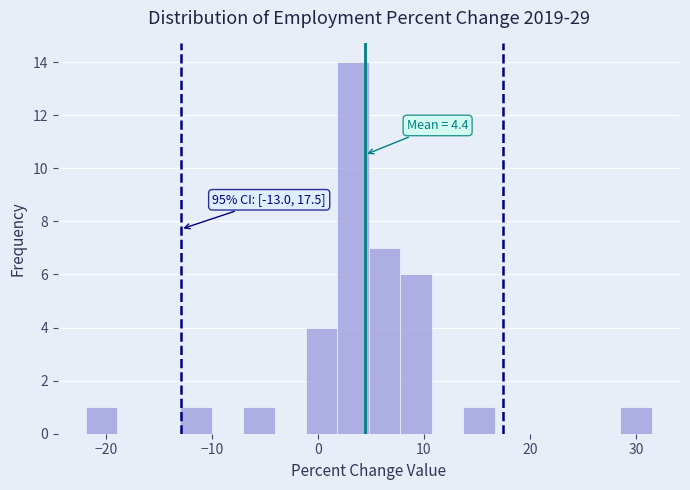

Read against the x-axis, roughly where is the centre of the tallest bar?

3